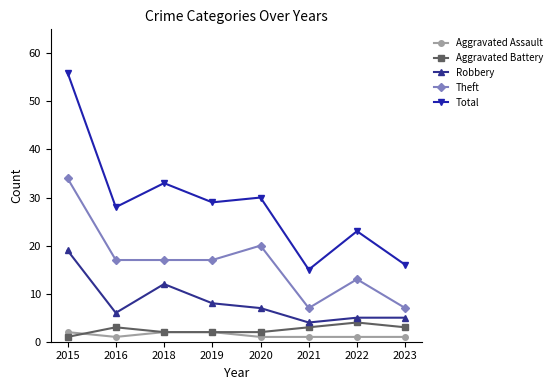

True or false: Aggravated Battery and Total intersect in this chart.

False